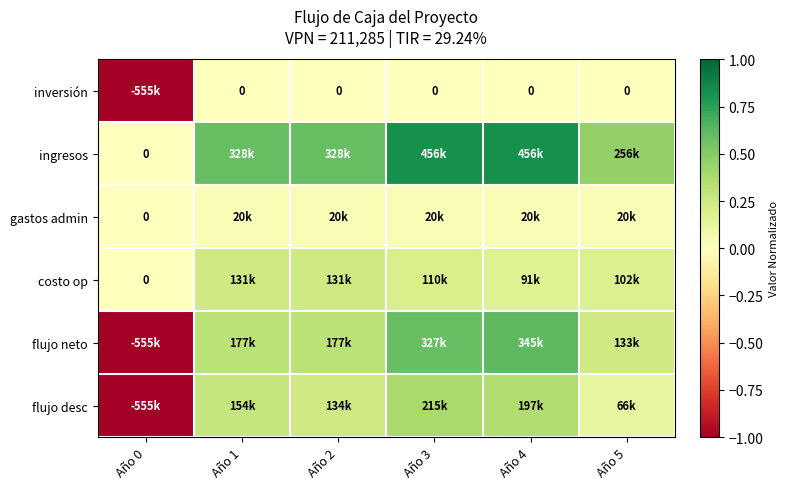

Where is inversión nearest to the value 0?

Año 1